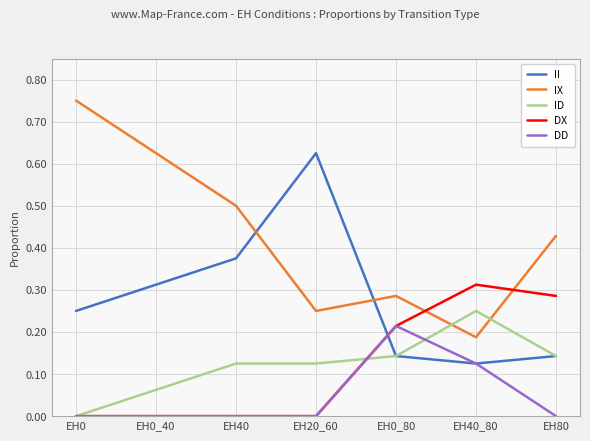

Does the chart display data point markers on the line(s)?

No